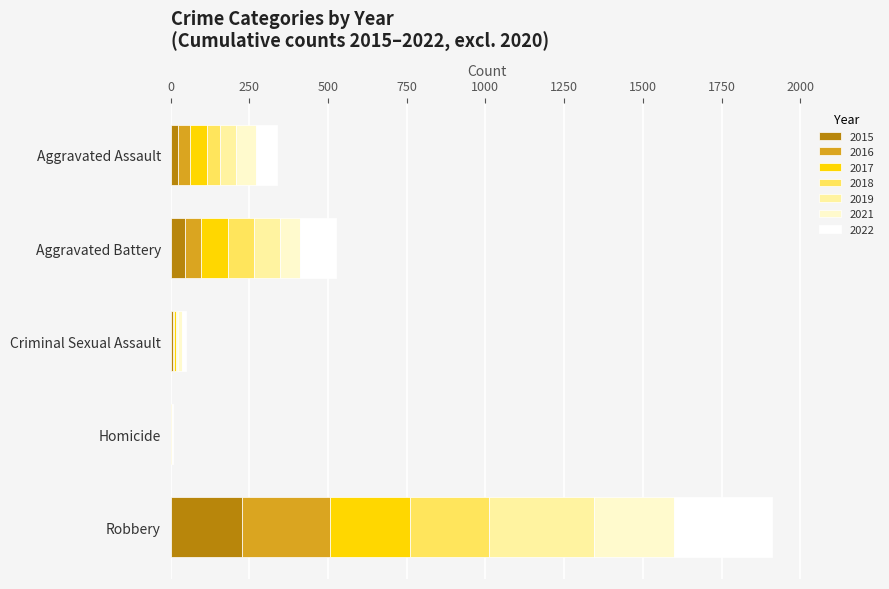

What is the maximum value for 2015?

226